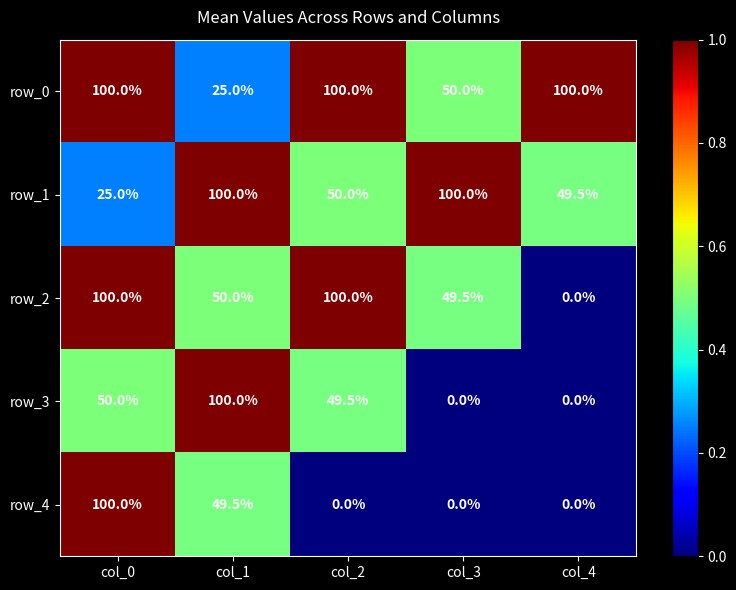

How many series are shown in this chart?

5